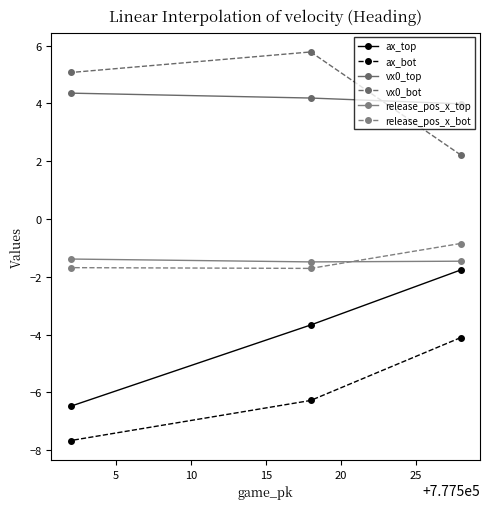

Does the chart display data point markers on the line(s)?

Yes